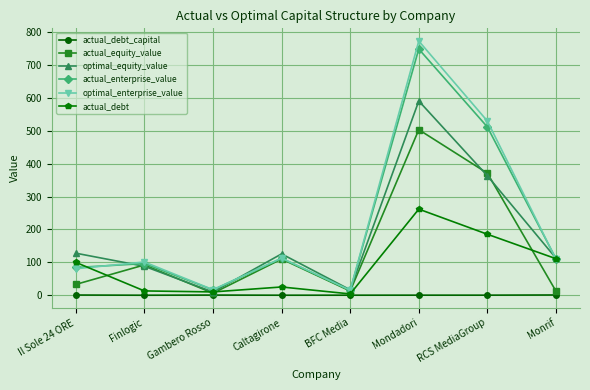

The value of optimal_equity_value at Mondadori is 306.6. True or false?

False